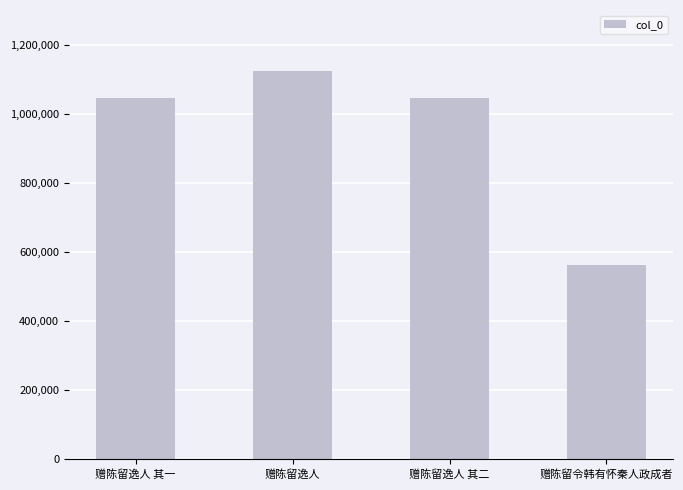

Approximately how many times larger is the value at 赠陈留逸人 compared to 赠陈留逸人 其二?

1.1